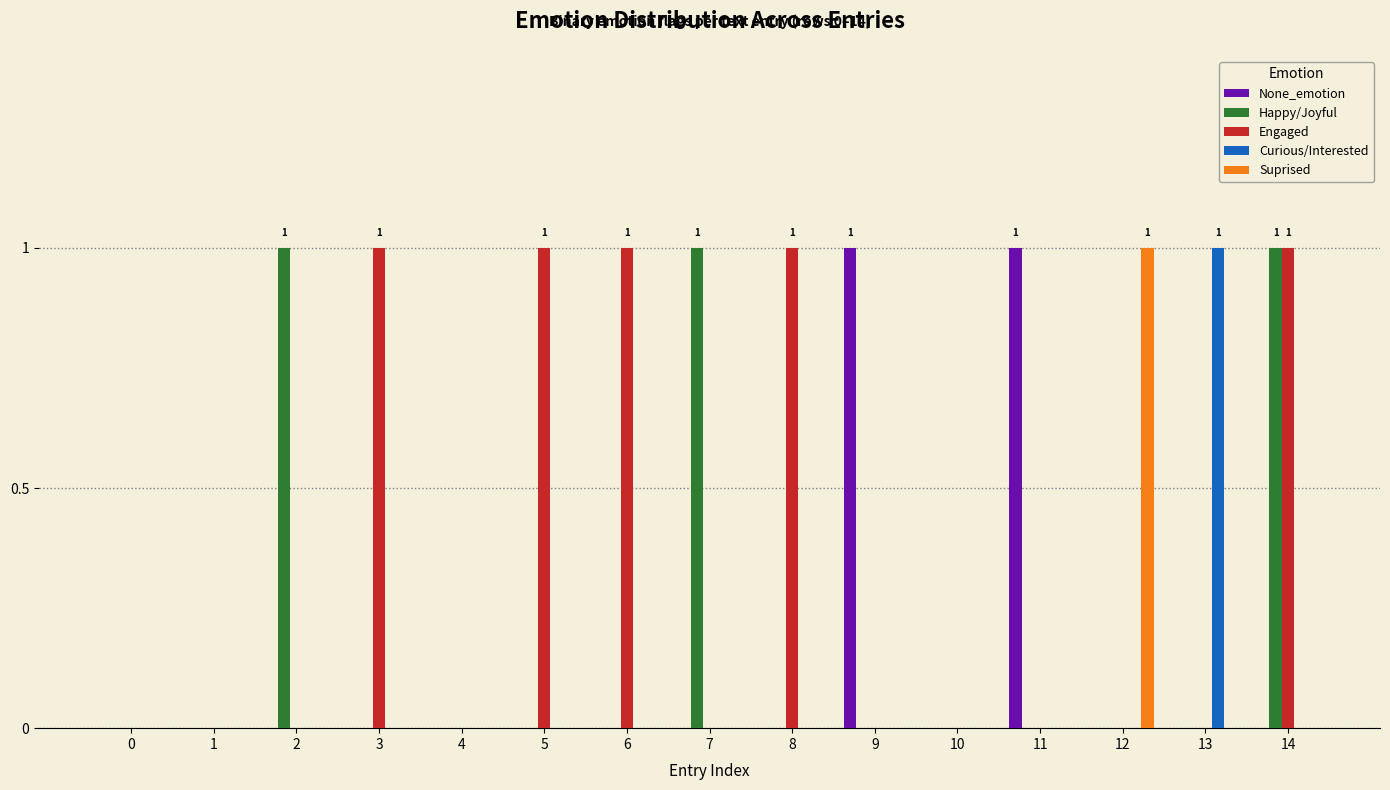

What is the highest value of the Engaged series?

1